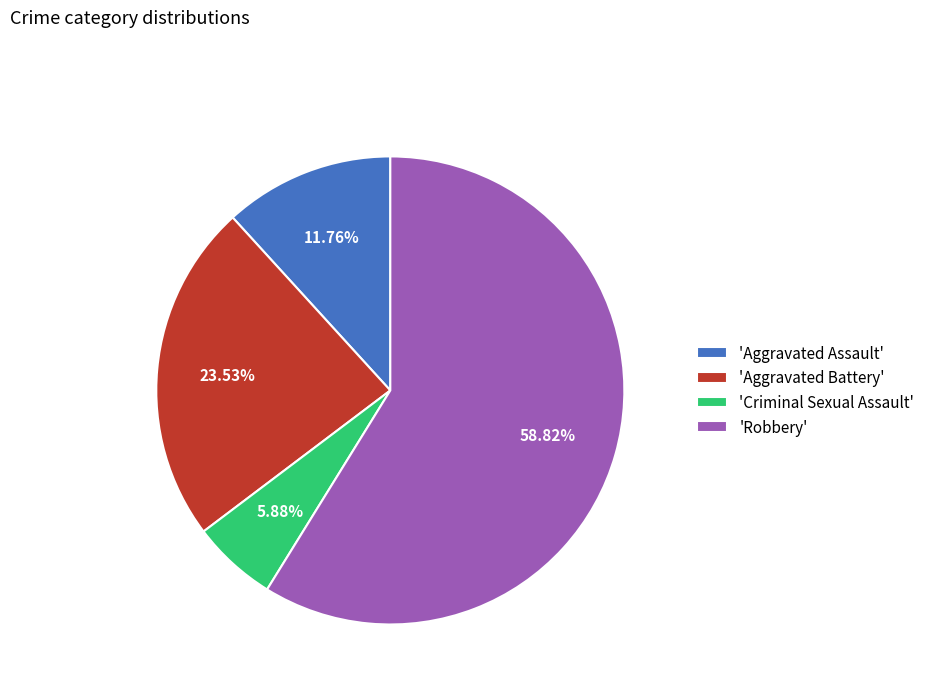

Which slice is the smallest?

'Criminal Sexual Assault'